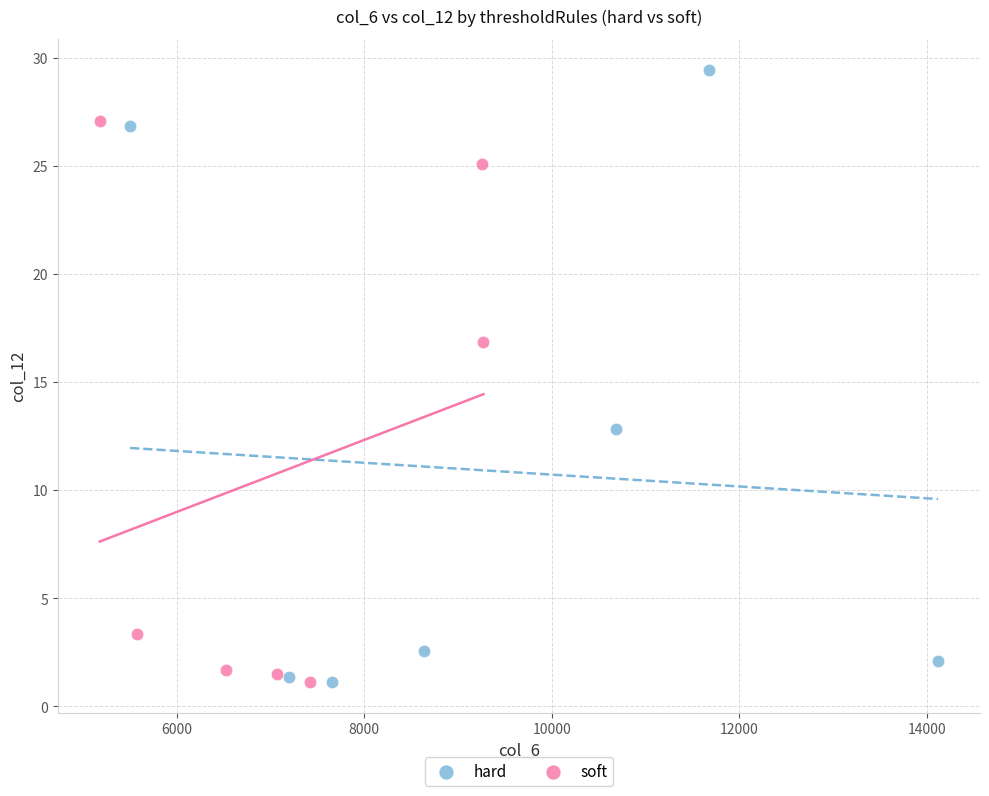

Which series has the largest Y range (max minus min)?

hard